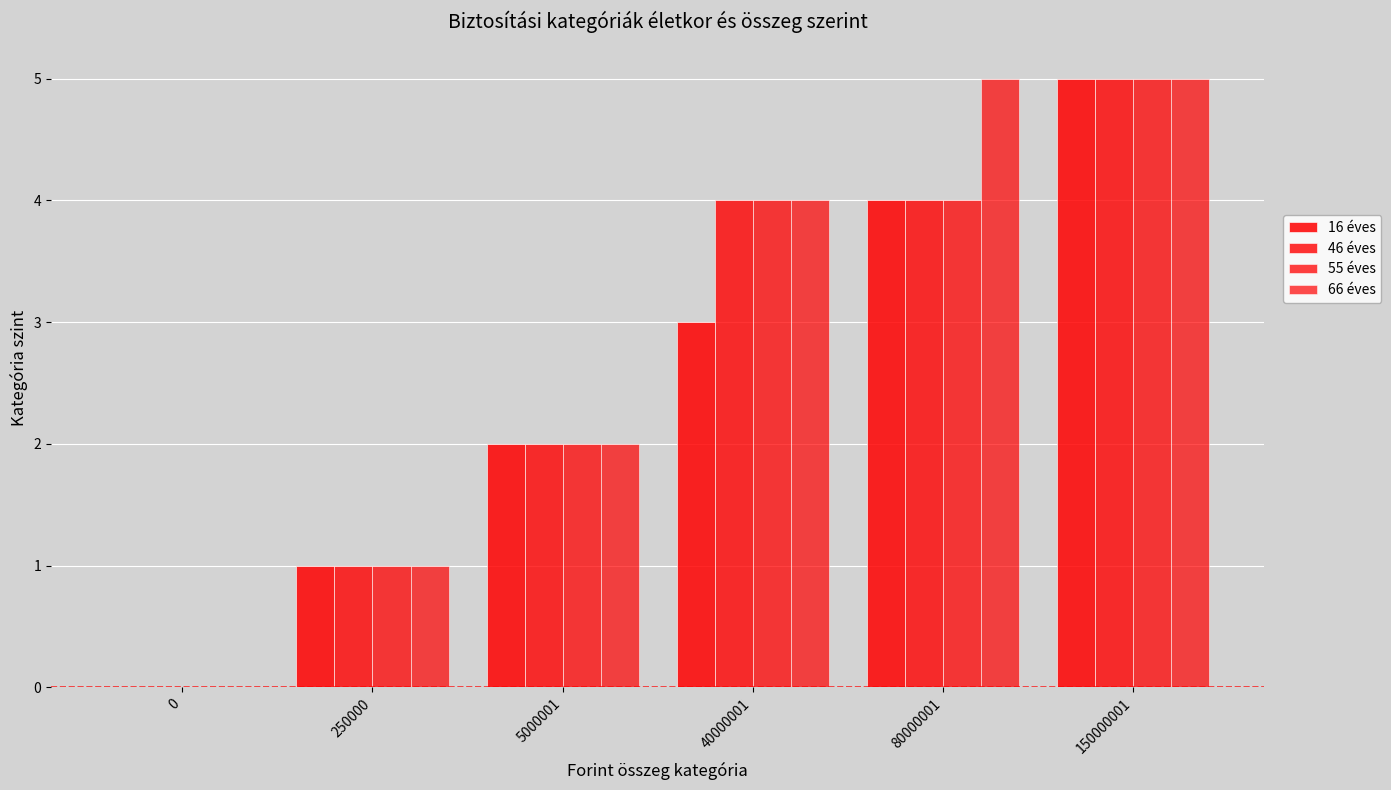

Does the chart contain stacked bars?

No